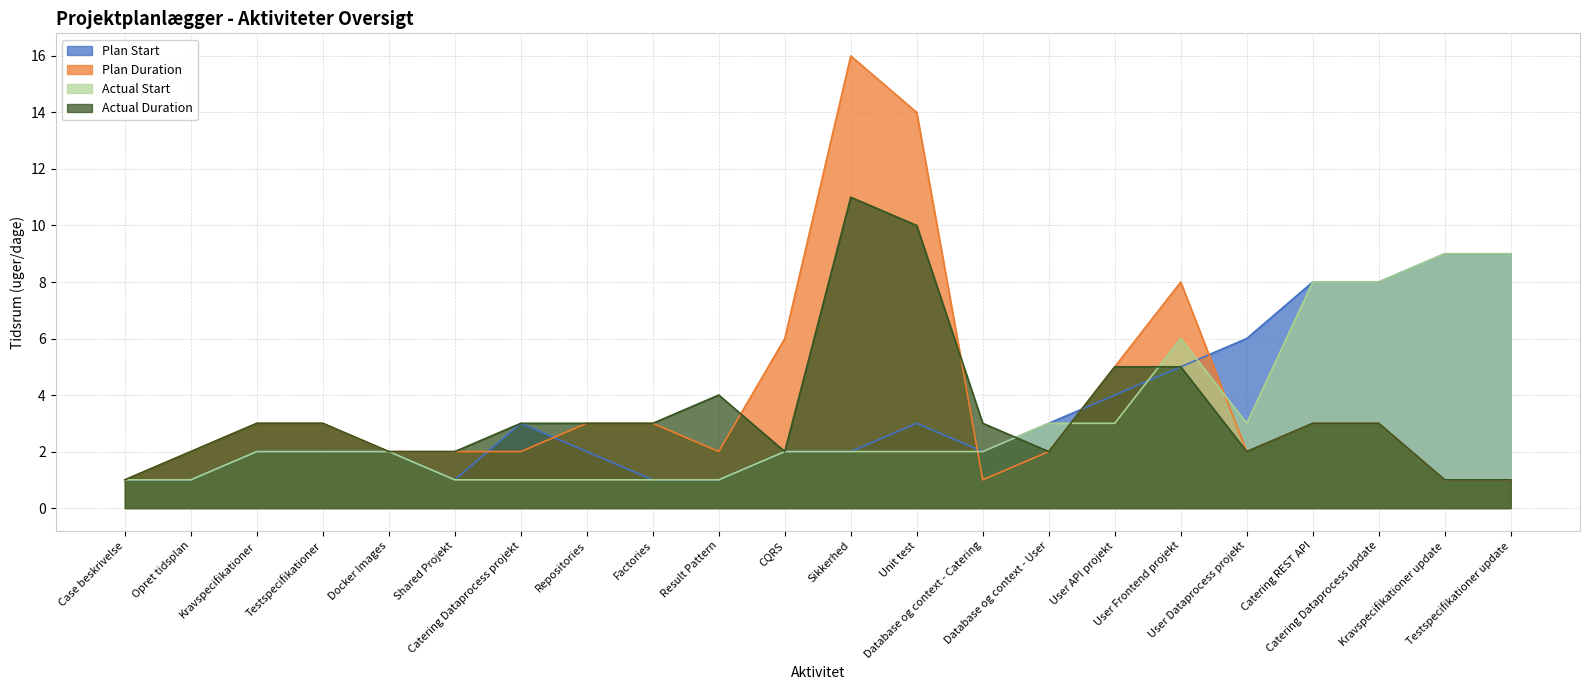

The value of Plan Duration at Sikkerhed is 16. True or false?

True